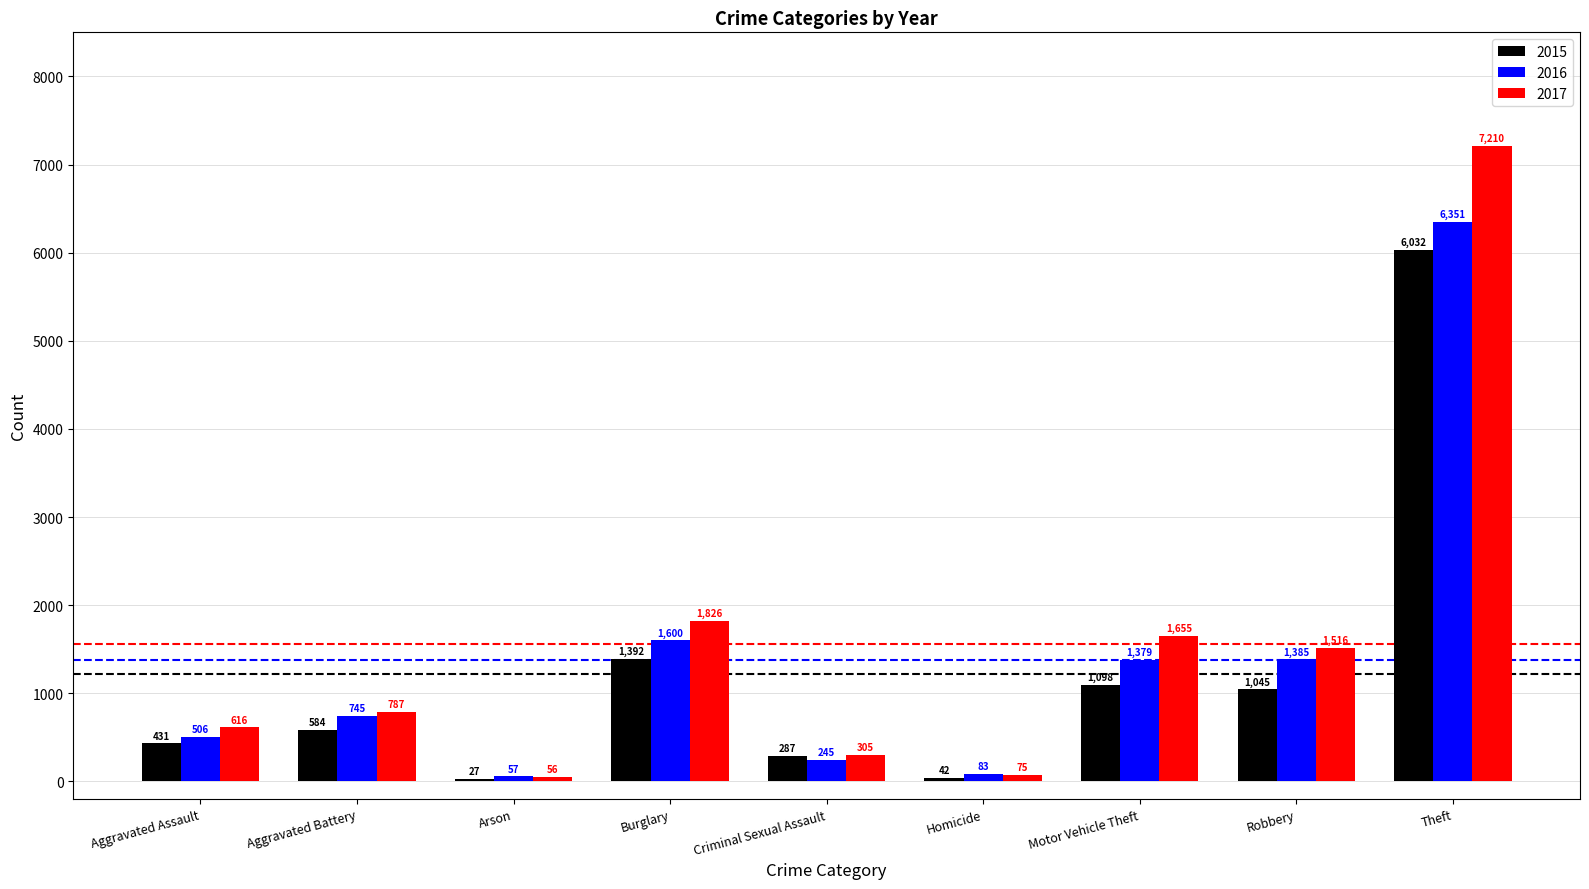

How many series are shown in this chart?

3